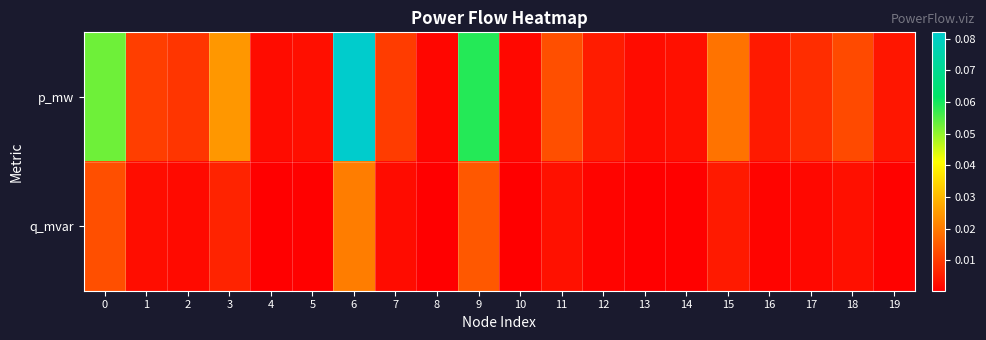

Reading left to right, extract all data points from this chart.

p_mw: 0=0.1	1=0.0	2=0.0	3=0.0	4=0.0	5=0.0	6=0.1	7=0.0	8=0.0	9=0.1	10=0.0	11=0.0	12=0.0	13=0.0	14=0.0	15=0.0	16=0.0	17=0.0	18=0.0	19=0.0
q_mvar: 0=0.0	1=0.0	2=0.0	3=0.0	4=0.0	5=0.0	6=0.0	7=0.0	8=0.0	9=0.0	10=0.0	11=0.0	12=0.0	13=0.0	14=0.0	15=0.0	16=0.0	17=0.0	18=0.0	19=0.0